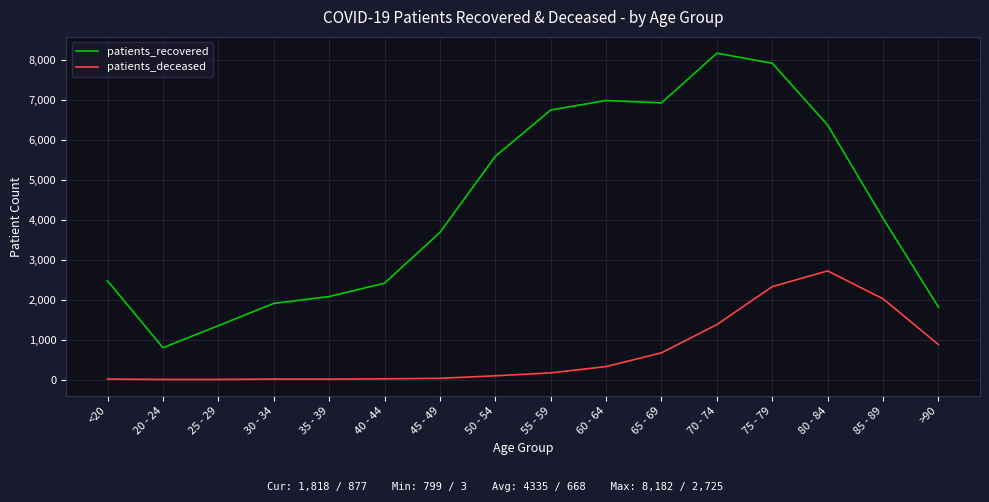

At which category is the sum across all series the highest?

75 - 79